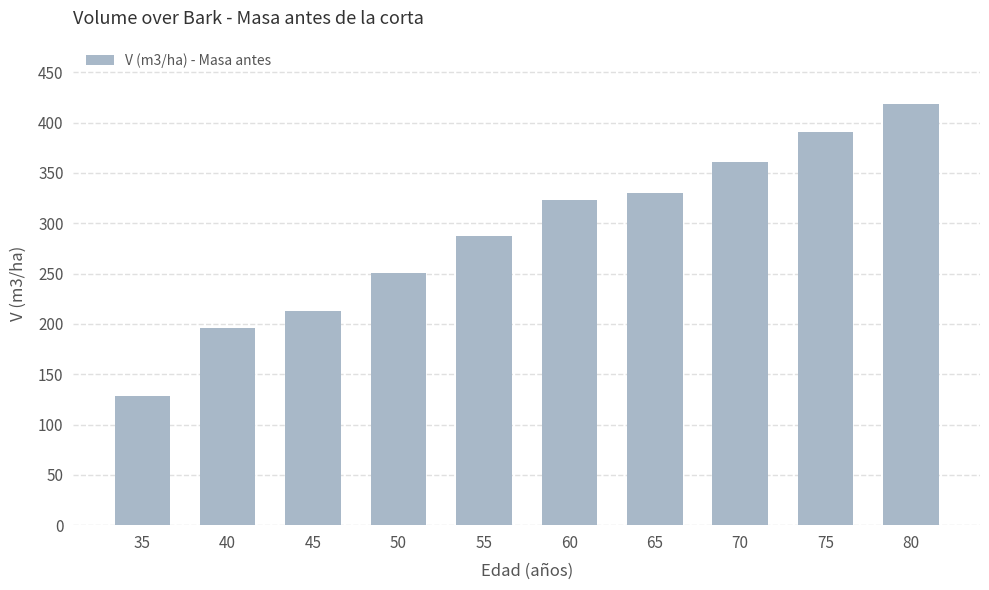

Which label corresponds to the largest value in the chart?

80